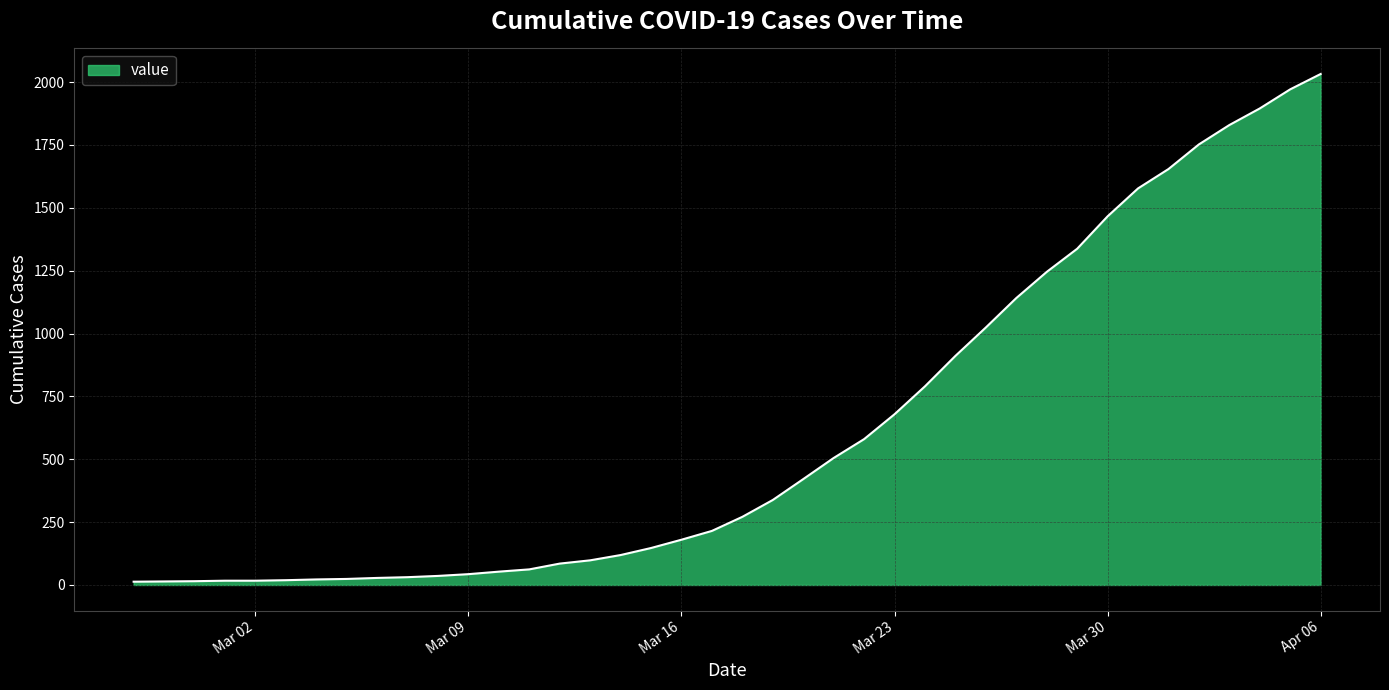

What is the difference between the maximum and minimum values?

2019